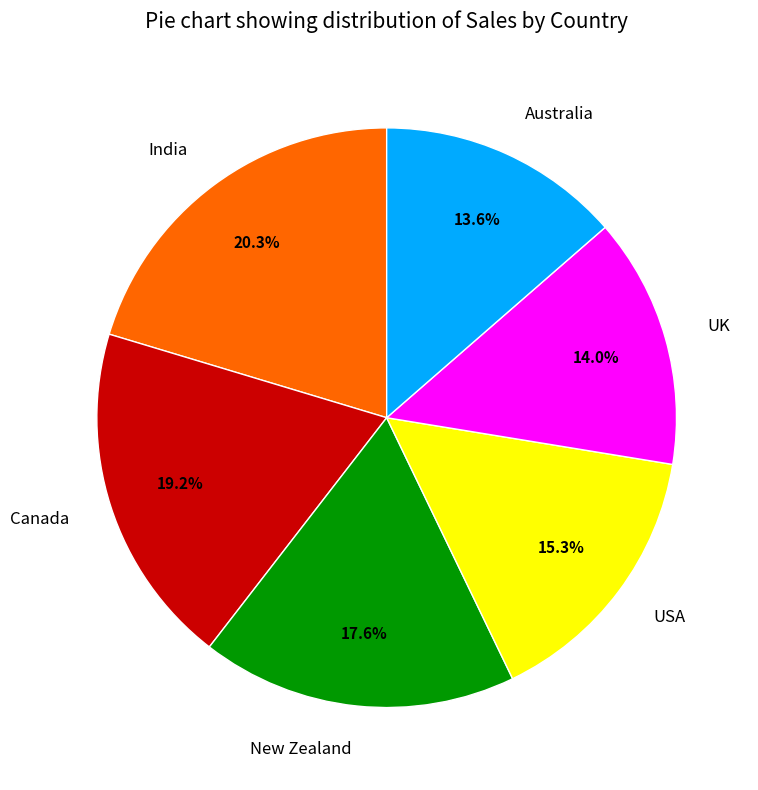

How many slices are in this pie chart?

6